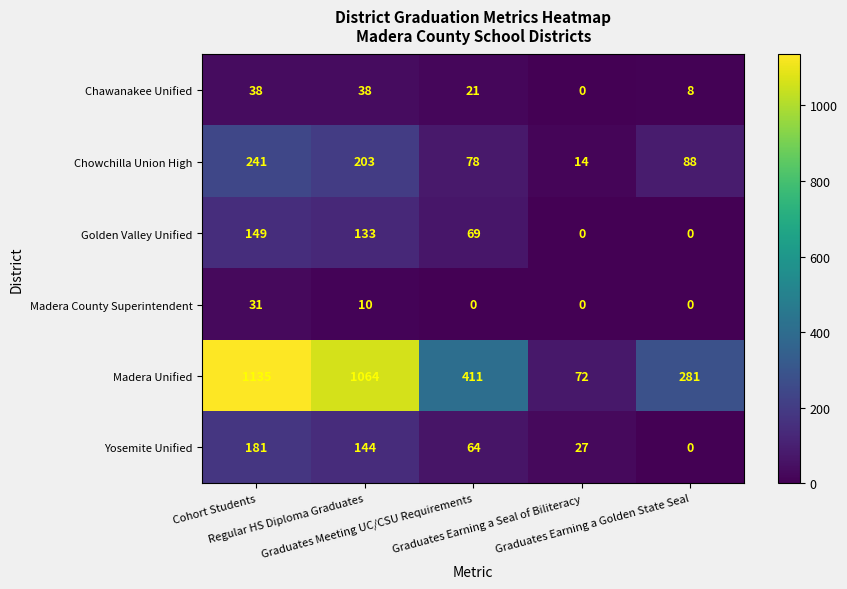

Count the Yosemite Unified values in the range 27 to 144.

3